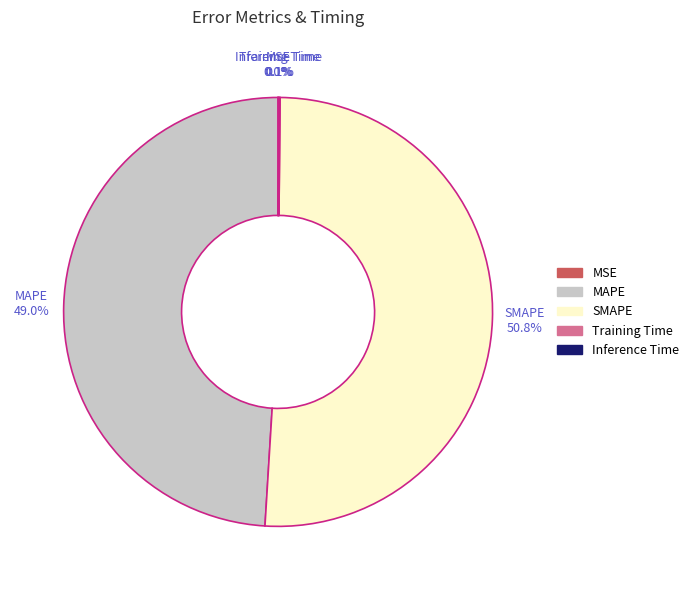

Which category has the biggest portion of the pie?

SMAPE